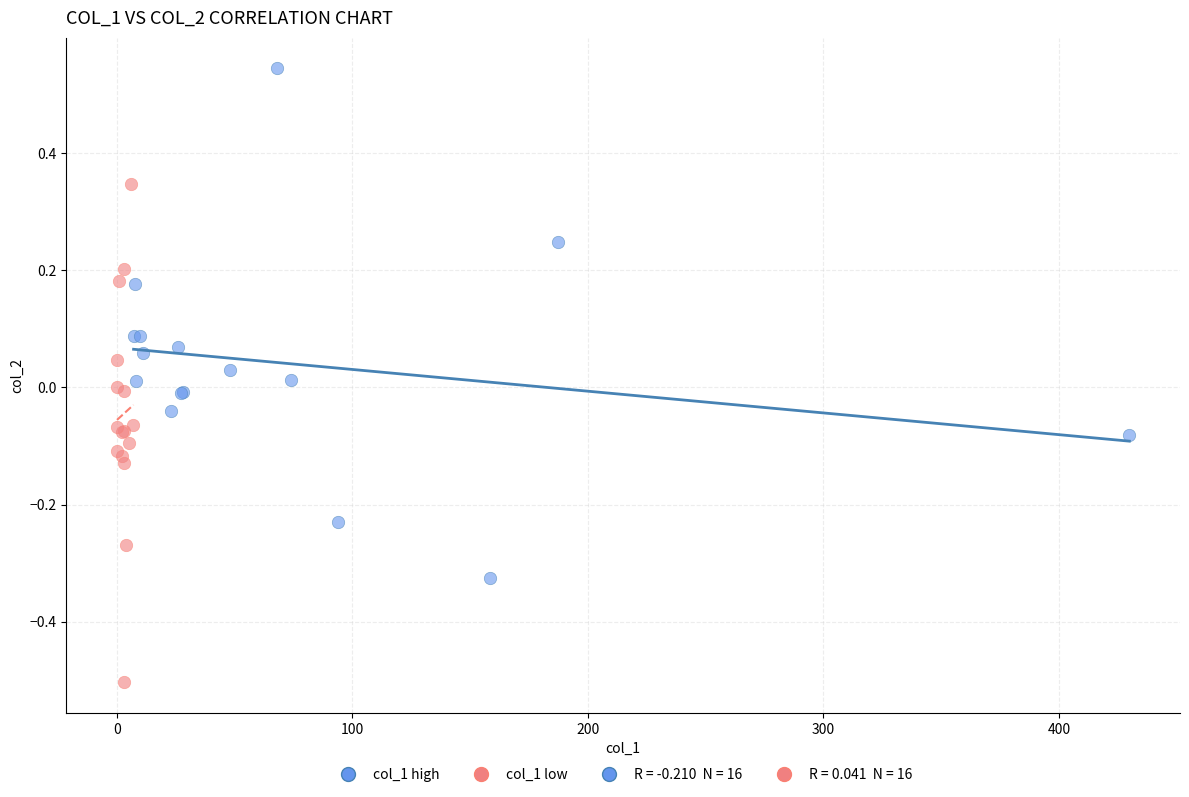

Which series reaches the maximum Y coordinate?

col_1 high